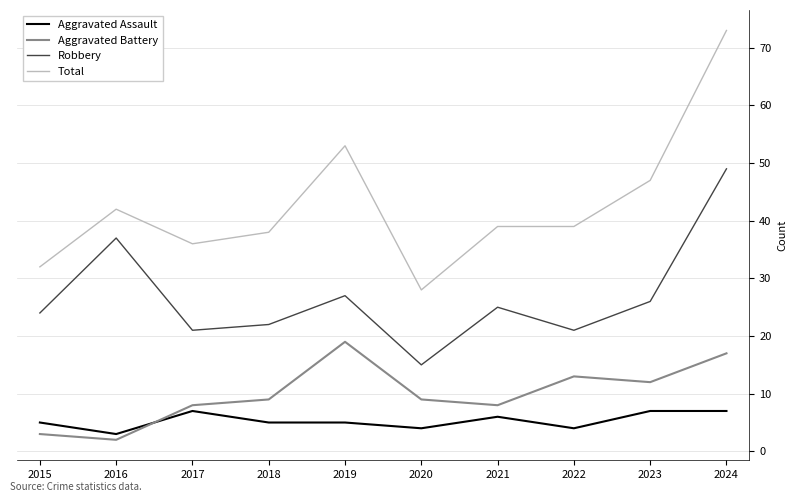

Does the chart display data point markers on the line(s)?

No